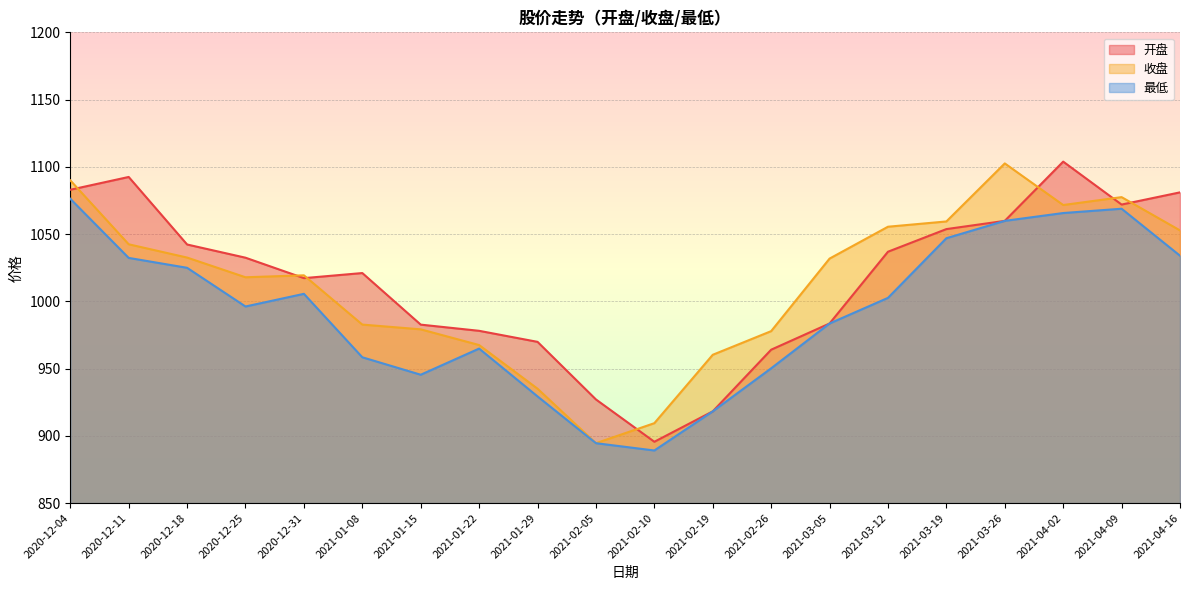

In 最低, how many points are higher than both neighbors (excluding endpoints)?

3